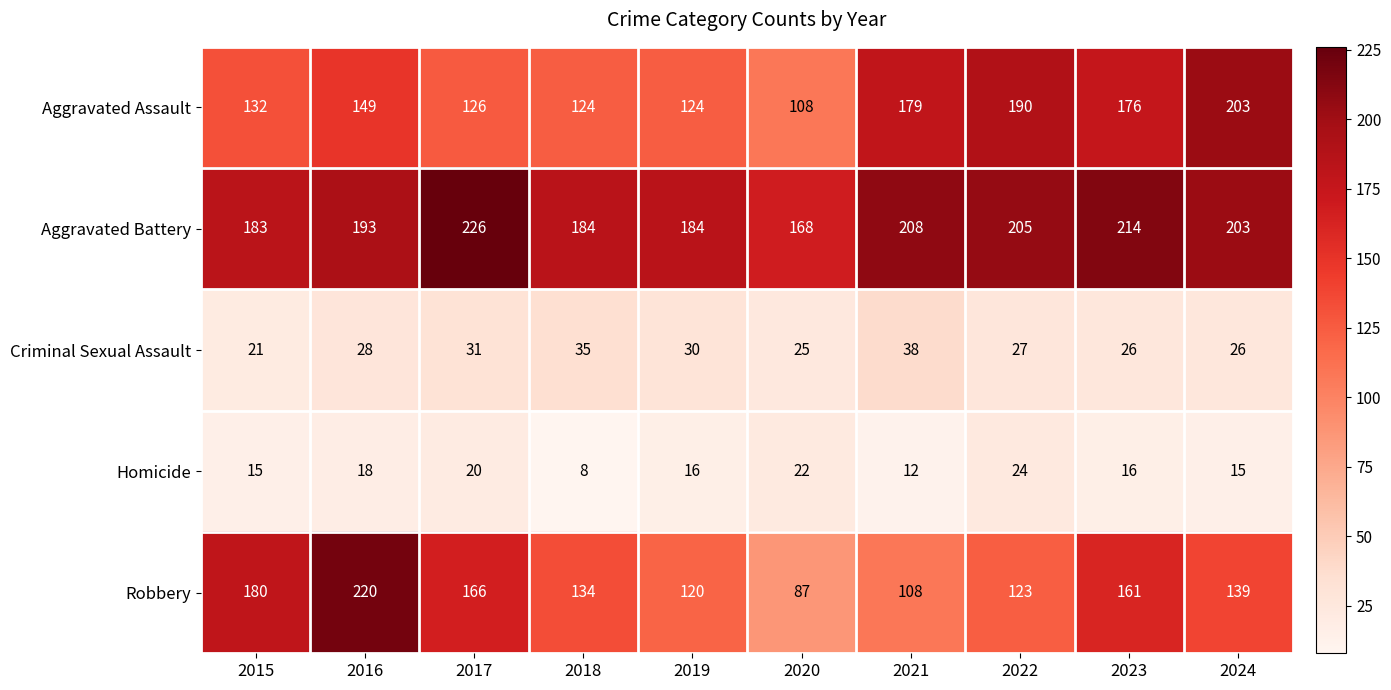

Which series has the largest total across all categories?

Aggravated Battery